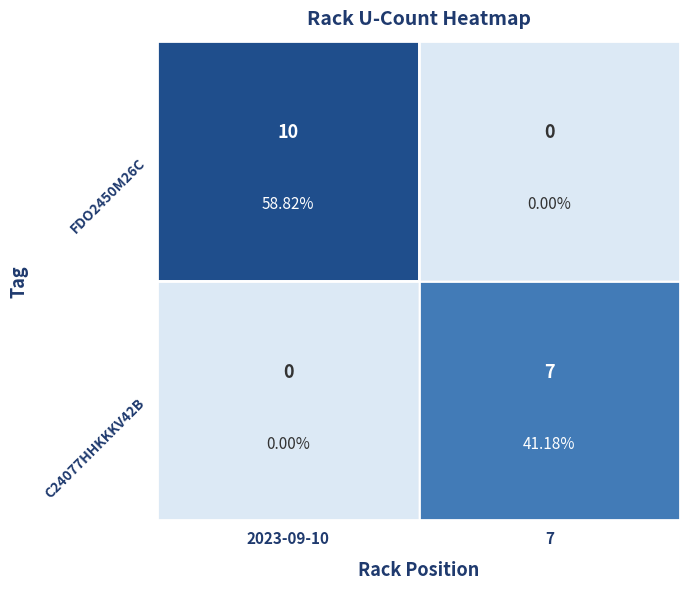

What is the average value of the FDO2450M26C series?

5